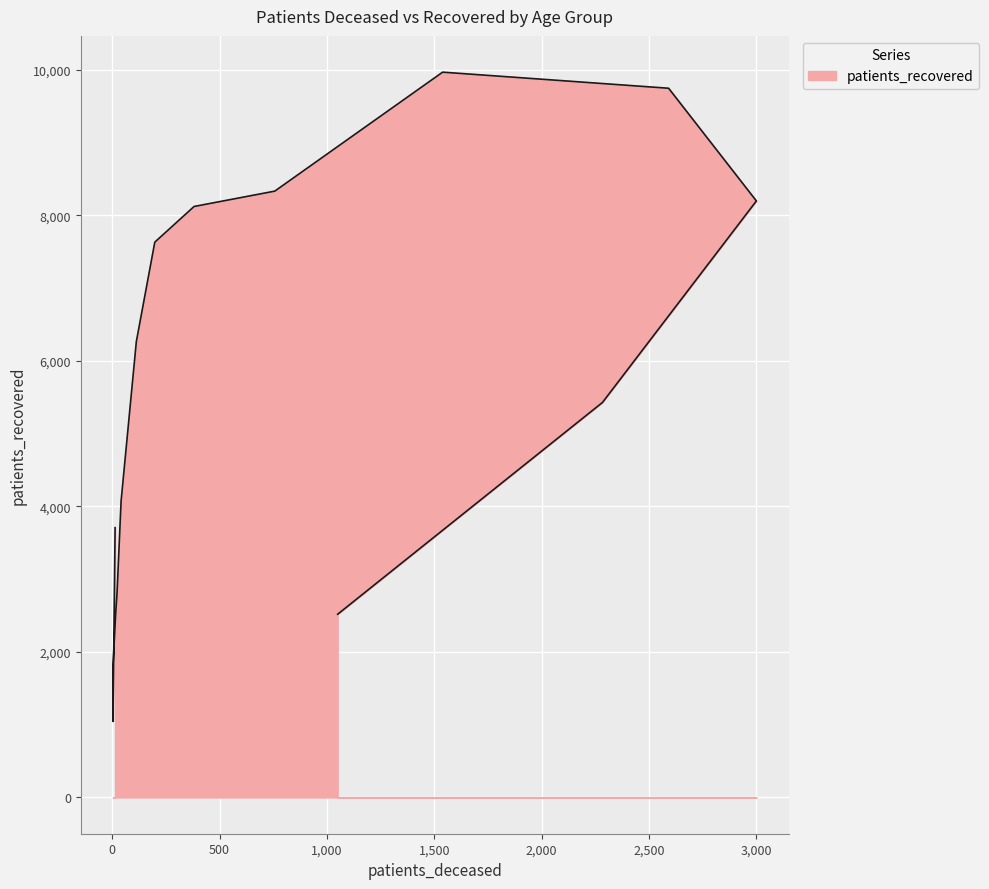

Reading left to right, what are all the values shown in this chart?

3708	1046	1792	2489	2542	2804	4077	6266	7632	8122	8333	9968	9747	8198	5429	2518